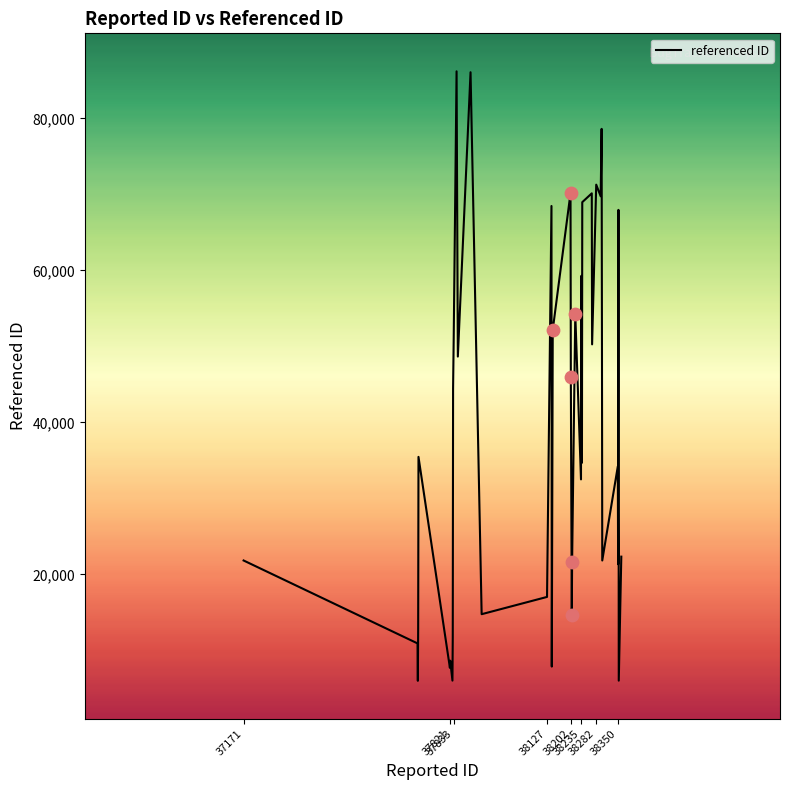

What is the difference between the maximum and minimum values?

80191